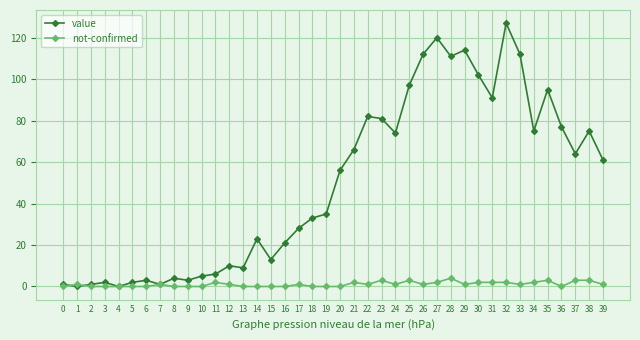

How many lines are shown in the chart?

2